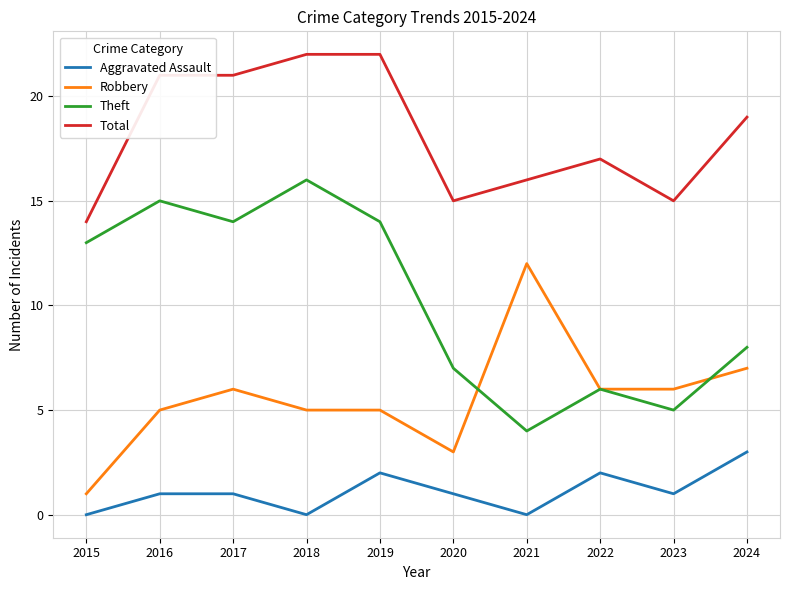

The value of Robbery at 2021 is 12. True or false?

True